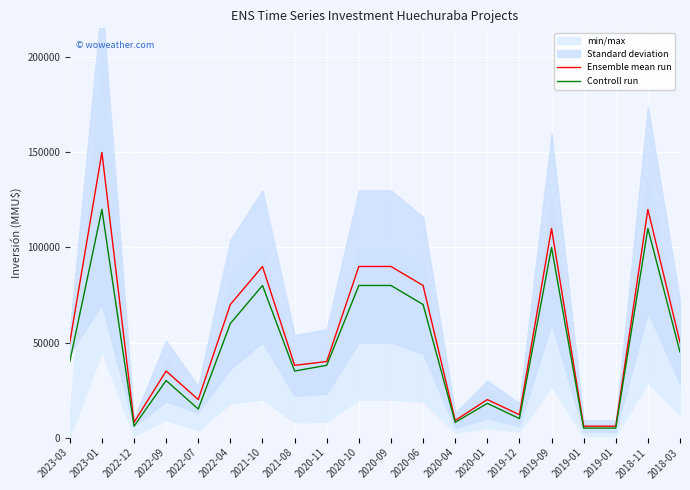

List the series in order of their overall mean, lowest first.

Controll run, Ensemble mean run